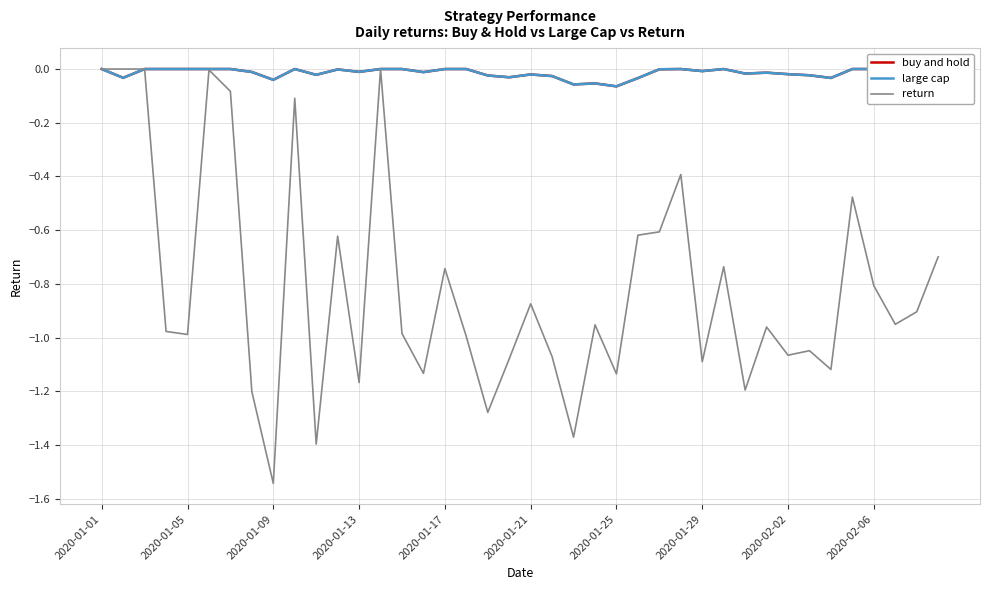

True or false: return has a value of -0.8 at 2020-02-06.

True